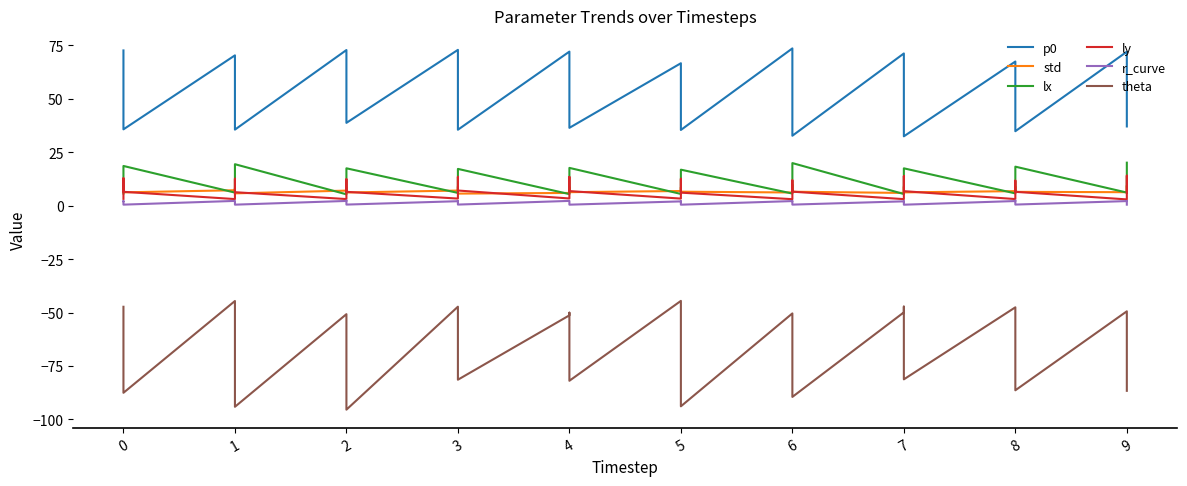

True or false: theta and lx cross at least once.

False